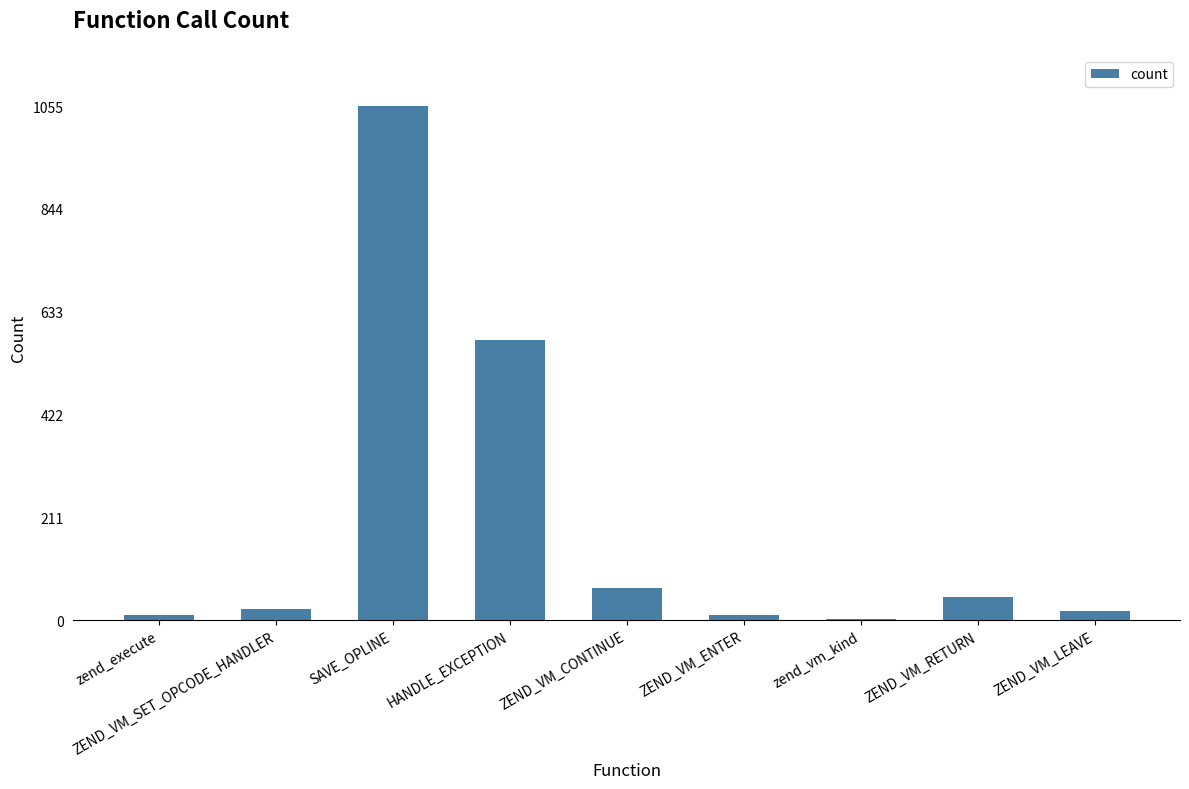

Is it true that the value at zend_execute is 10?

True